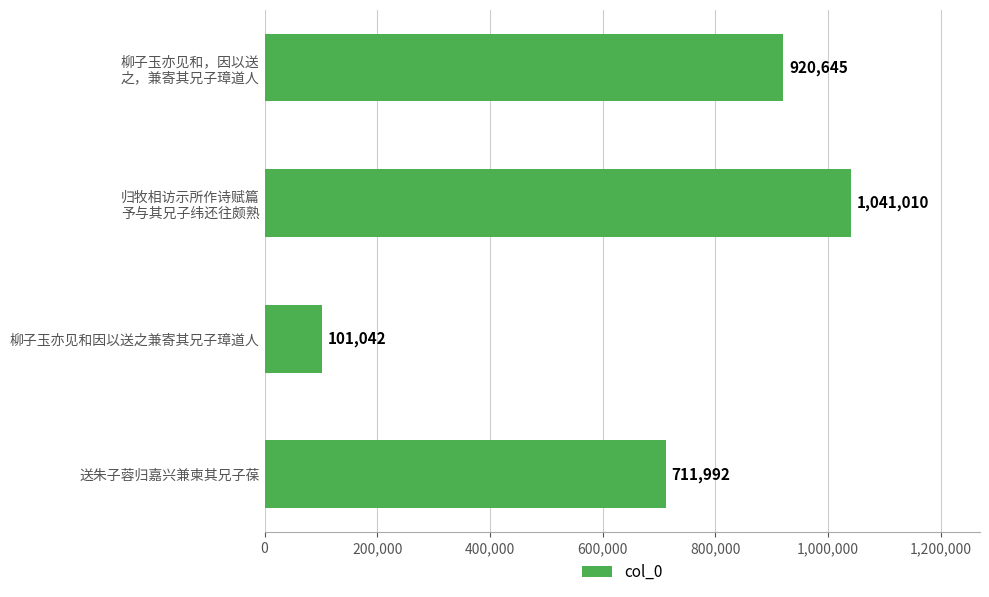

Which category has the lowest value across all series?

柳子玉亦见和因以送之兼寄其兄子璋道人